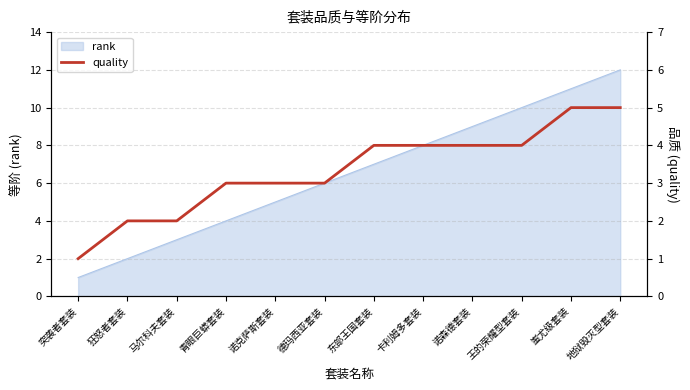

At which label does the data first exceed 4?

蚩尤级套装